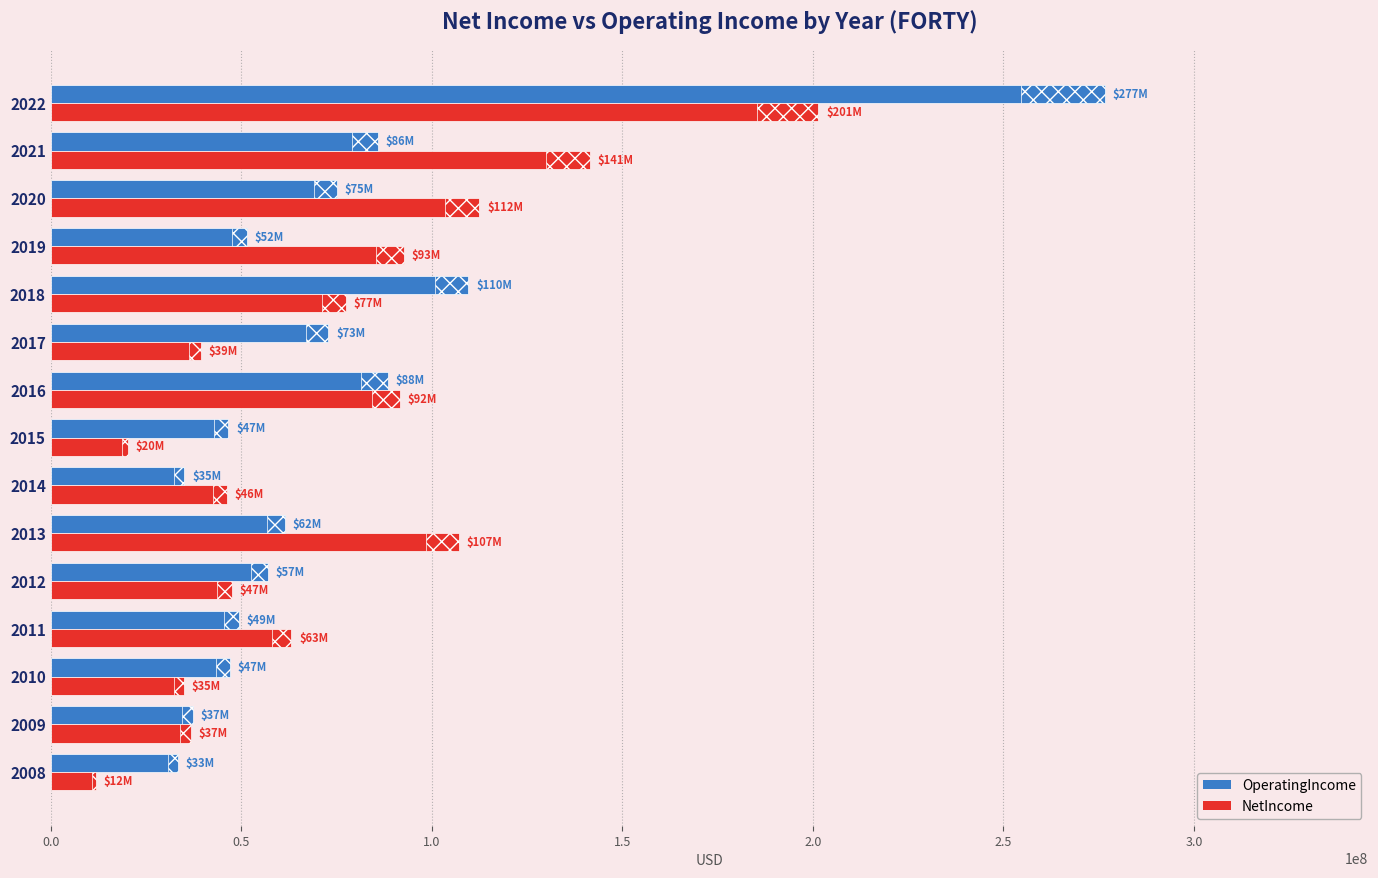

Which series changed the most between 2010 and 2017?

OperatingIncome